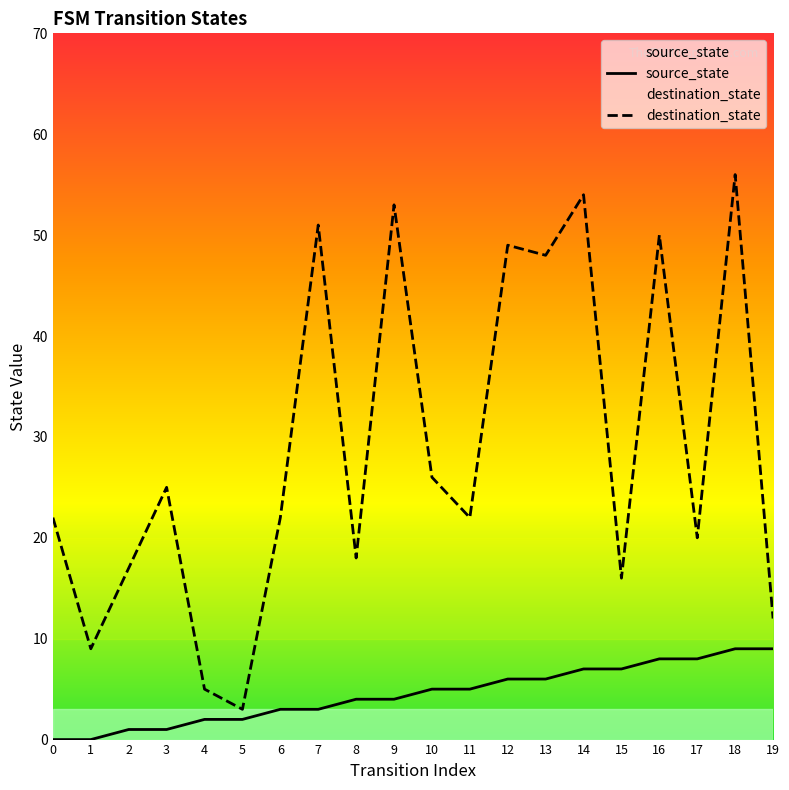

The value of destination_state at 10 is 47. True or false?

False